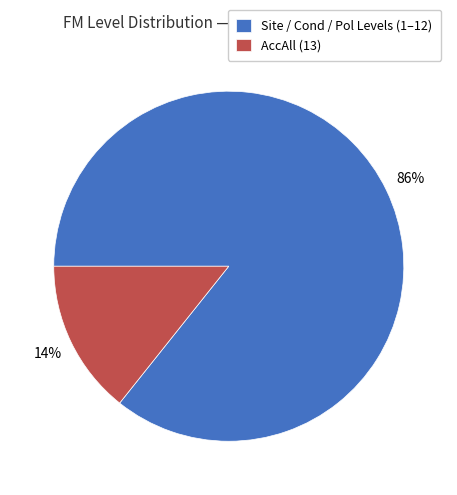

Count the number of slices in the pie.

2